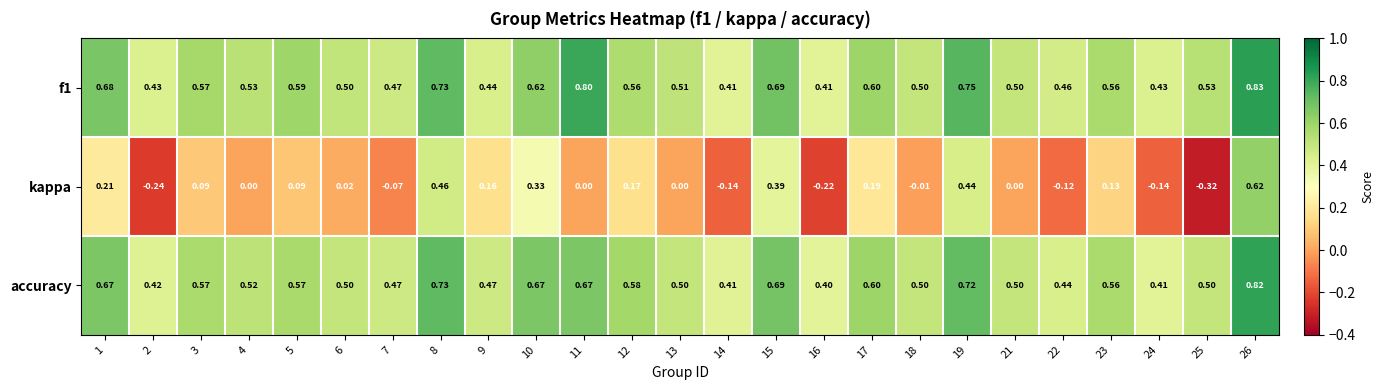

What is the difference between the highest and lowest values at 12?

0.4